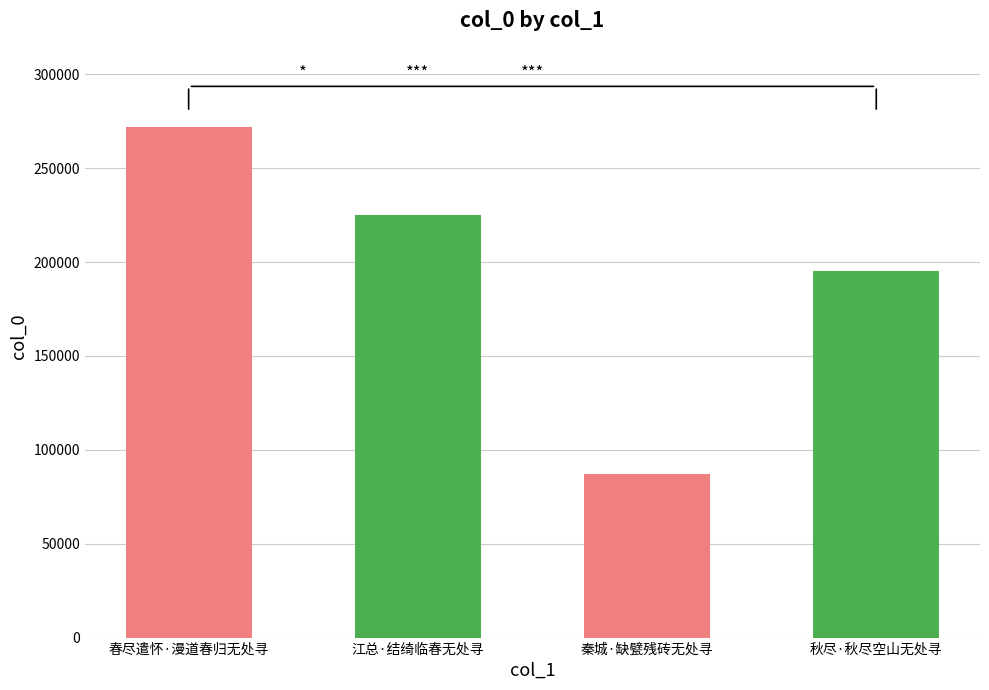

At which category does the chart reach its minimum across all series?

秦城·缺甓残砖无处寻